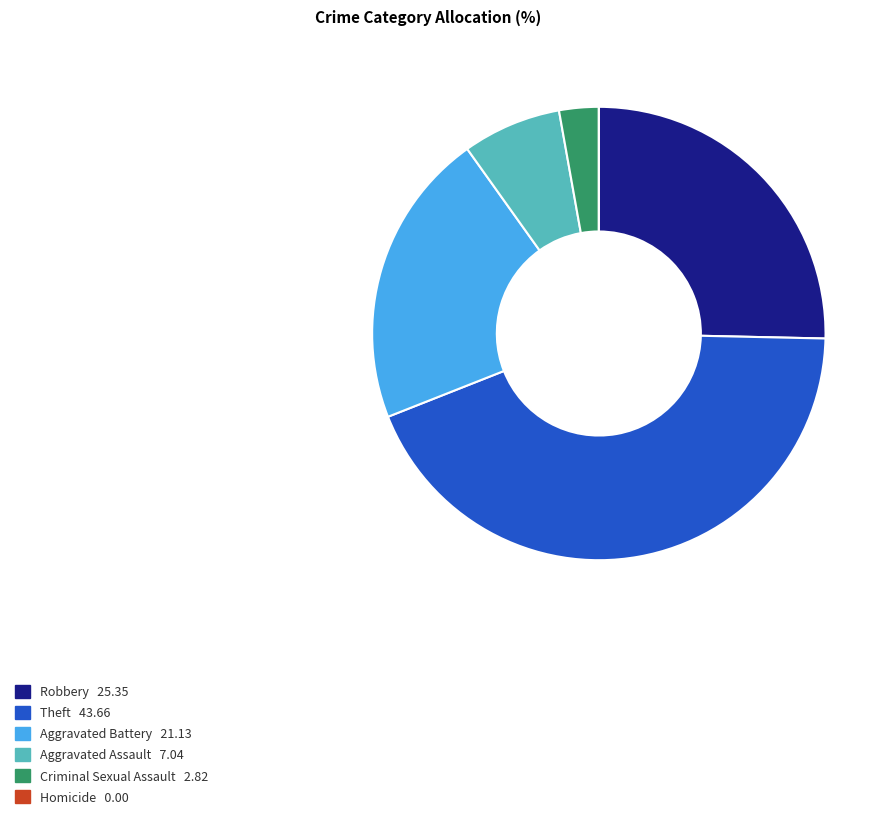

Which category has the biggest portion of the pie?

Theft